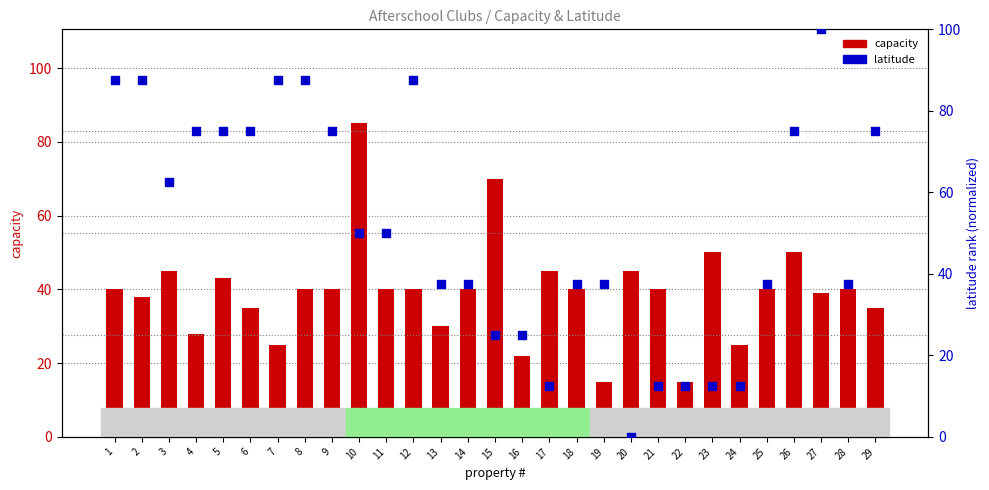

Is the value of latitude at 25 greater than the value of capacity at 16?

Yes